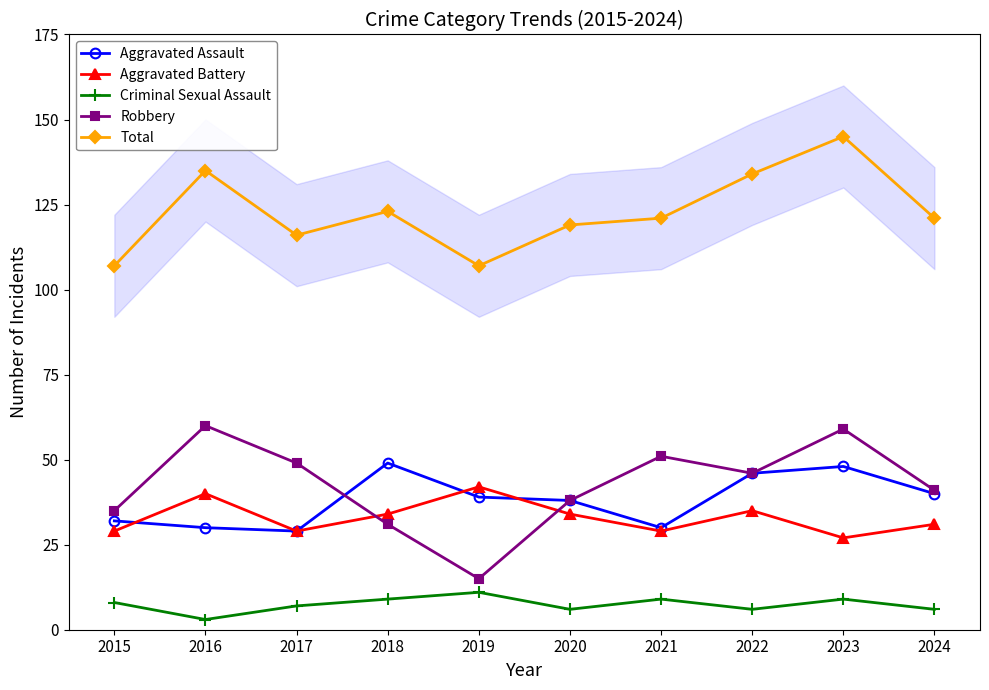

Which series has the largest total across all categories?

Total